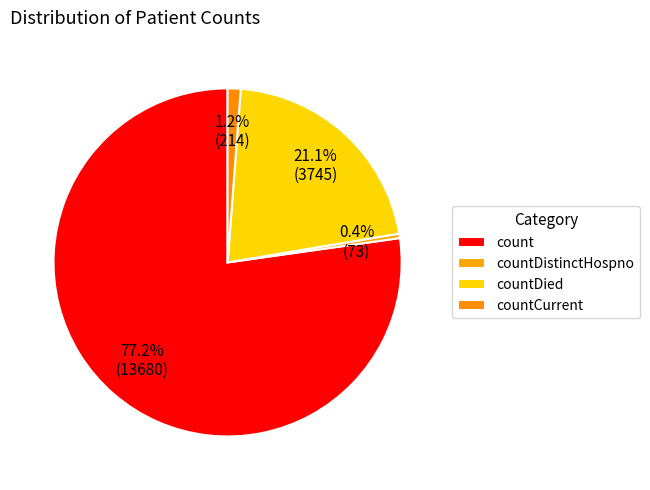

To the nearest percent, what is the combined percentage of countDistinctHospno and count?

78%